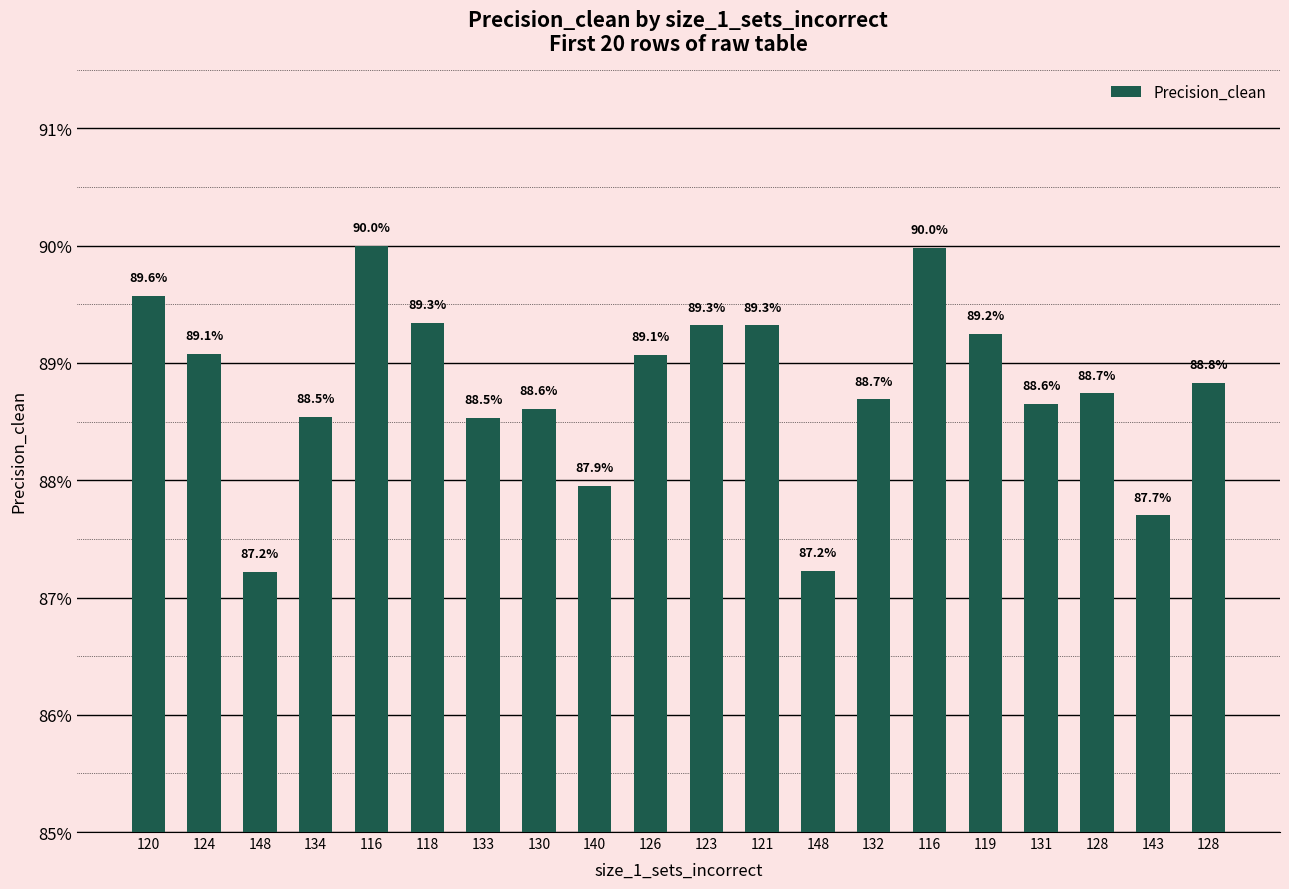

What is the label of the 12th bar from the right?

140